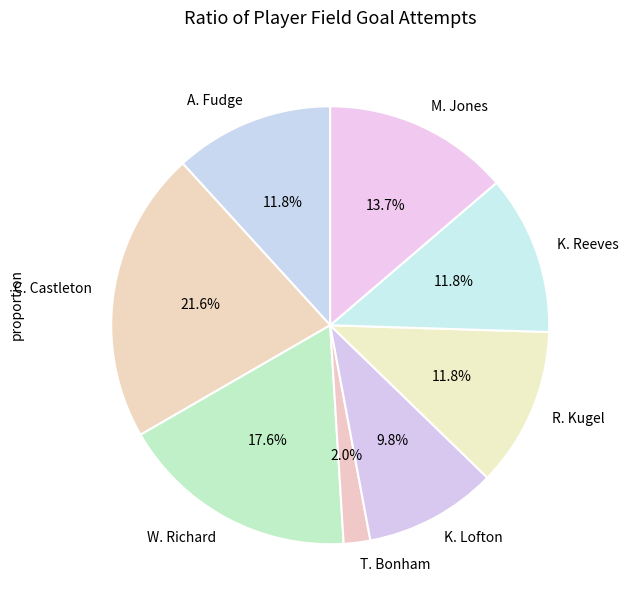

Which category has the smallest portion of the pie?

T. Bonham